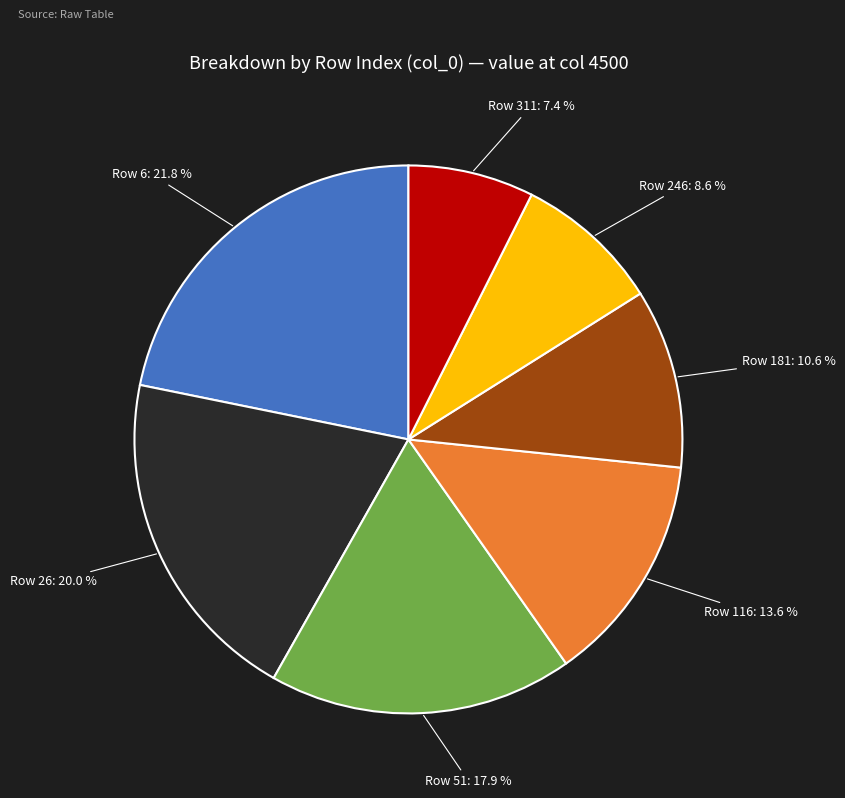

To the nearest percent, what is the average slice percentage?

14%